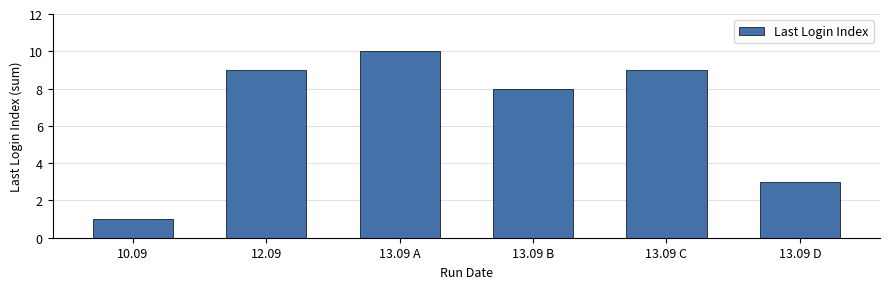

Reading left to right, list all the values displayed in this chart.

10.09=1	12.09=9	13.09 A=10	13.09 B=8	13.09 C=9	13.09 D=3